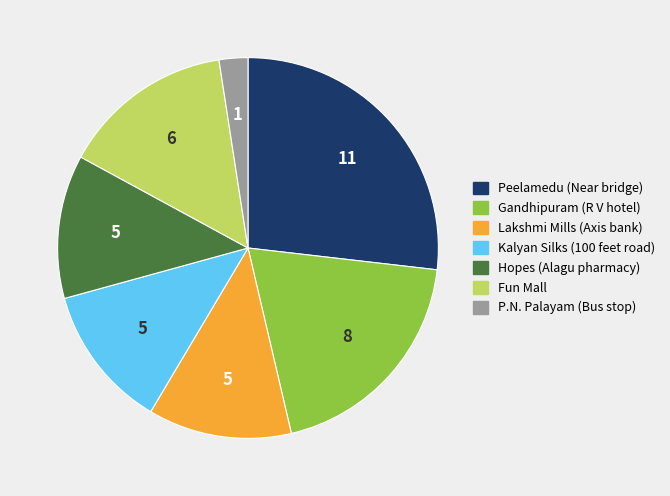

Combined, do Lakshmi Mills (Axis bank) and Gandhipuram (R V hotel) account for over 50%?

No